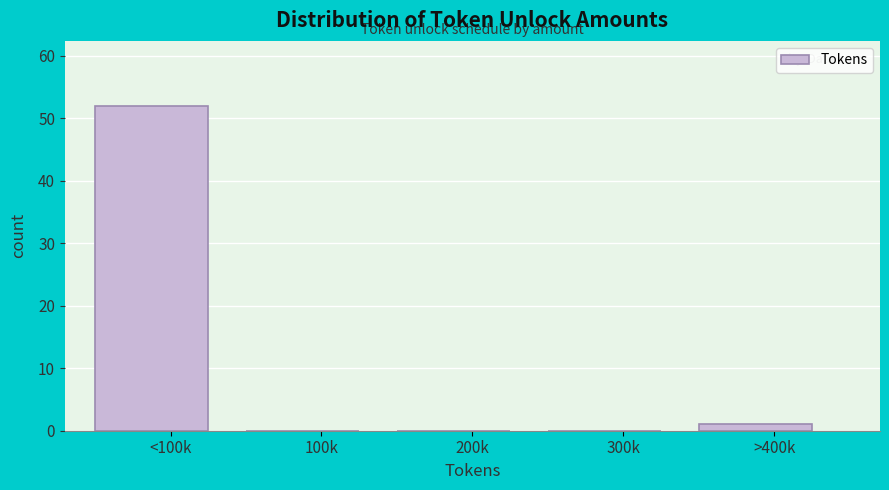

Reading left to right, list all the values displayed in this chart.

<100k=52	100k=0	200k=0	300k=0	>400k=1